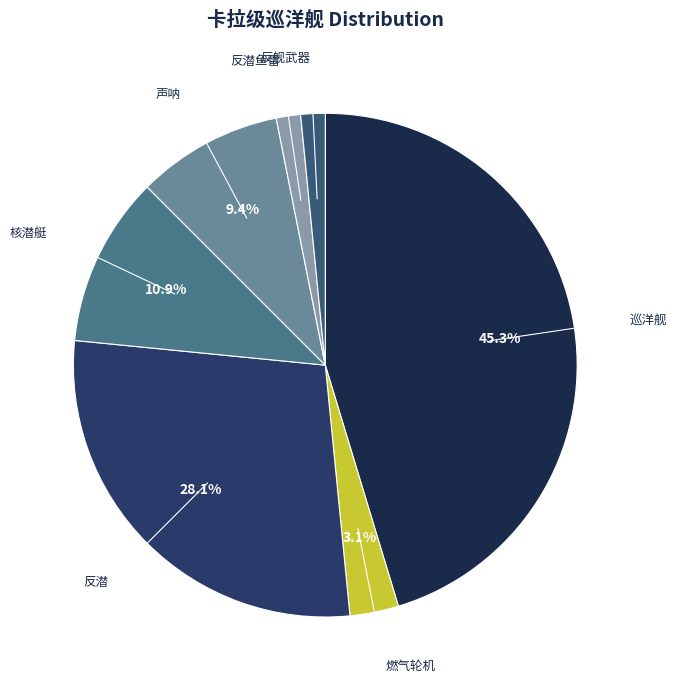

How many slices are in this pie chart?

7